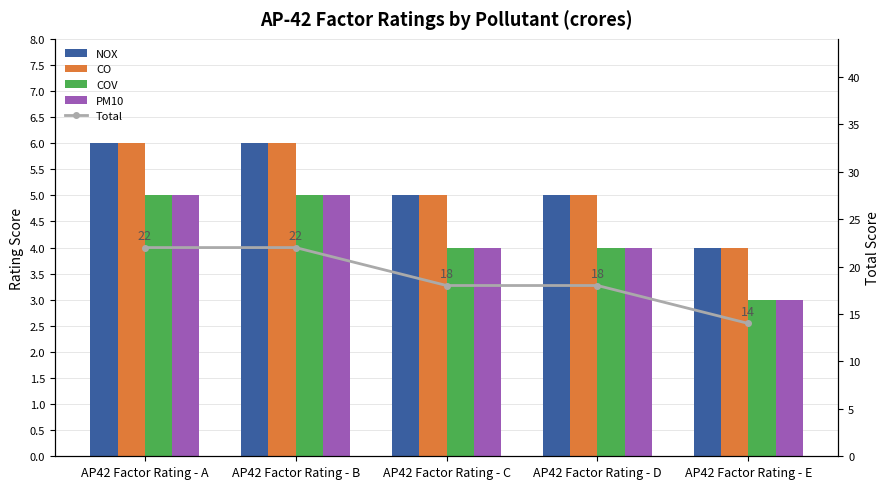

Which category has the lowest value across all series?

AP42 Factor Rating - E